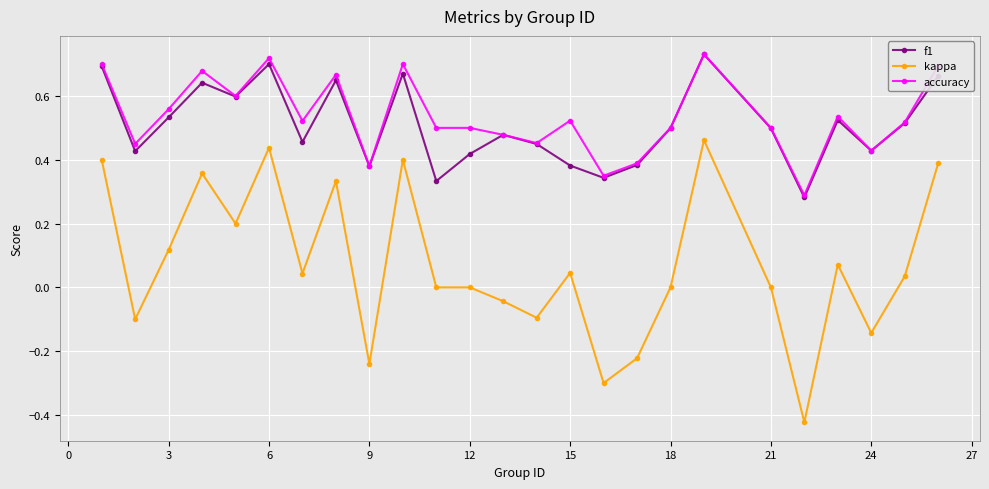

Which series has the largest range (max minus min)?

kappa